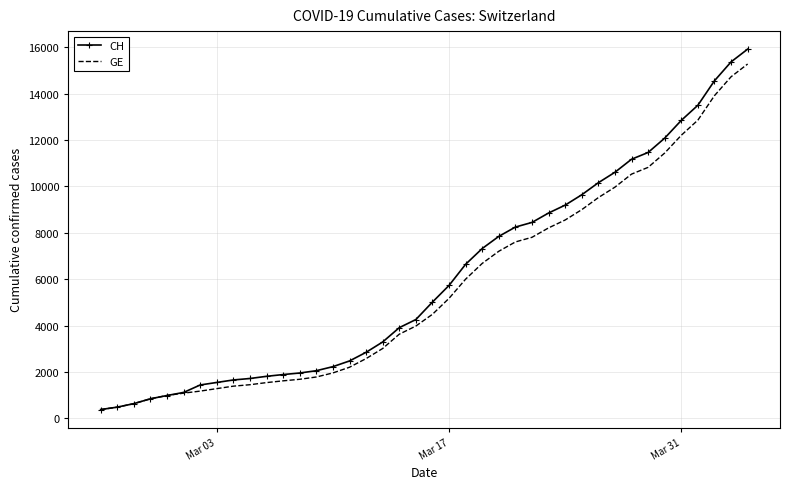

Rank the series by their maximum value, from highest to lowest.

CH, GE